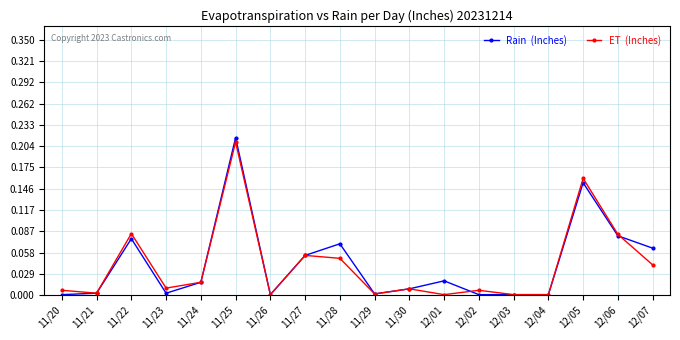

At which category is the sum across all series the highest?

11/25